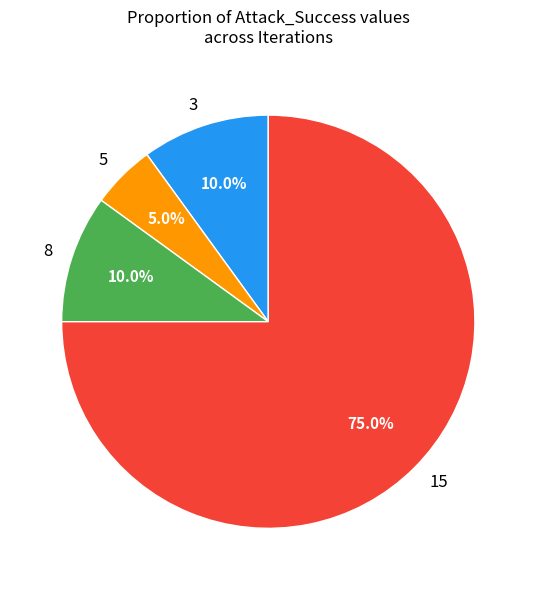

Is there any slice that represents more than half of the pie?

Yes